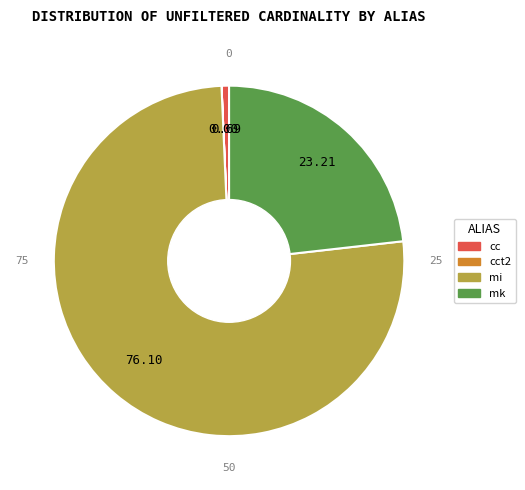

What is the largest slice in the pie chart?

mi